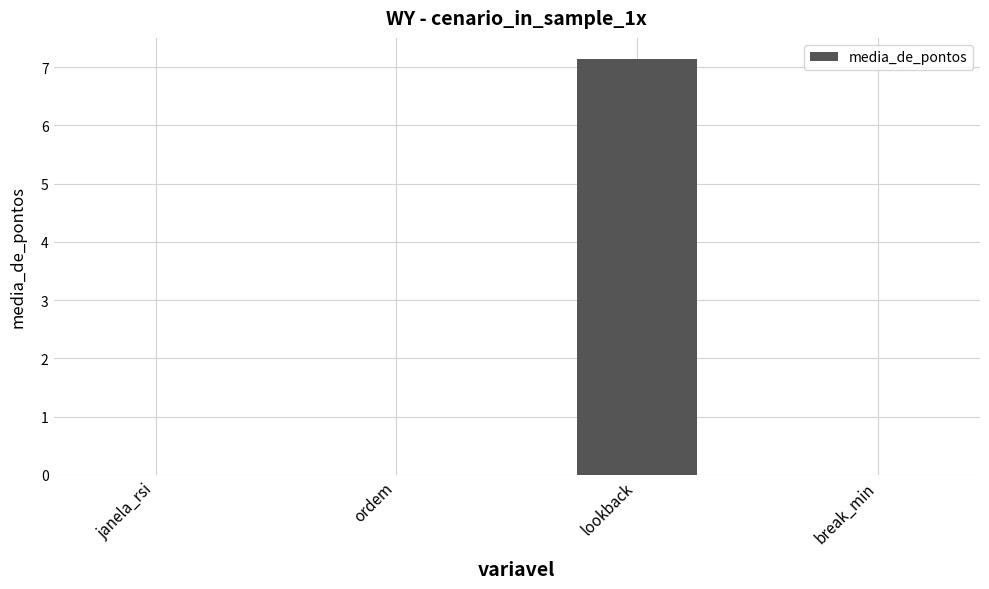

Count the number of data series in this chart.

1